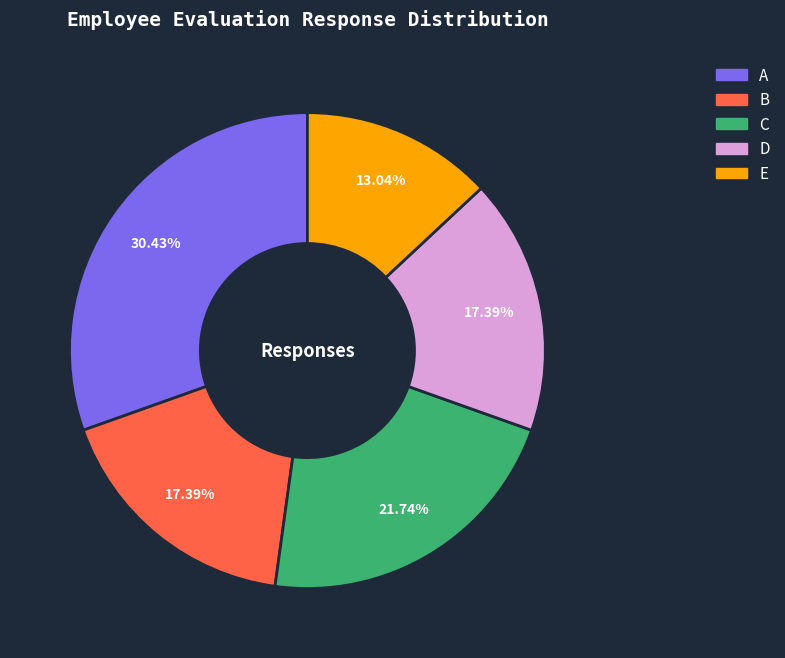

What percentage is the A slice, to the nearest percent?

30%